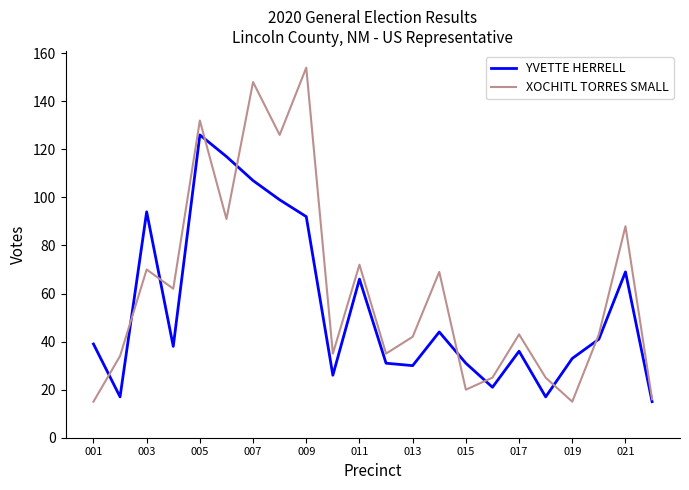

What is the minimum value for YVETTE HERRELL?

15